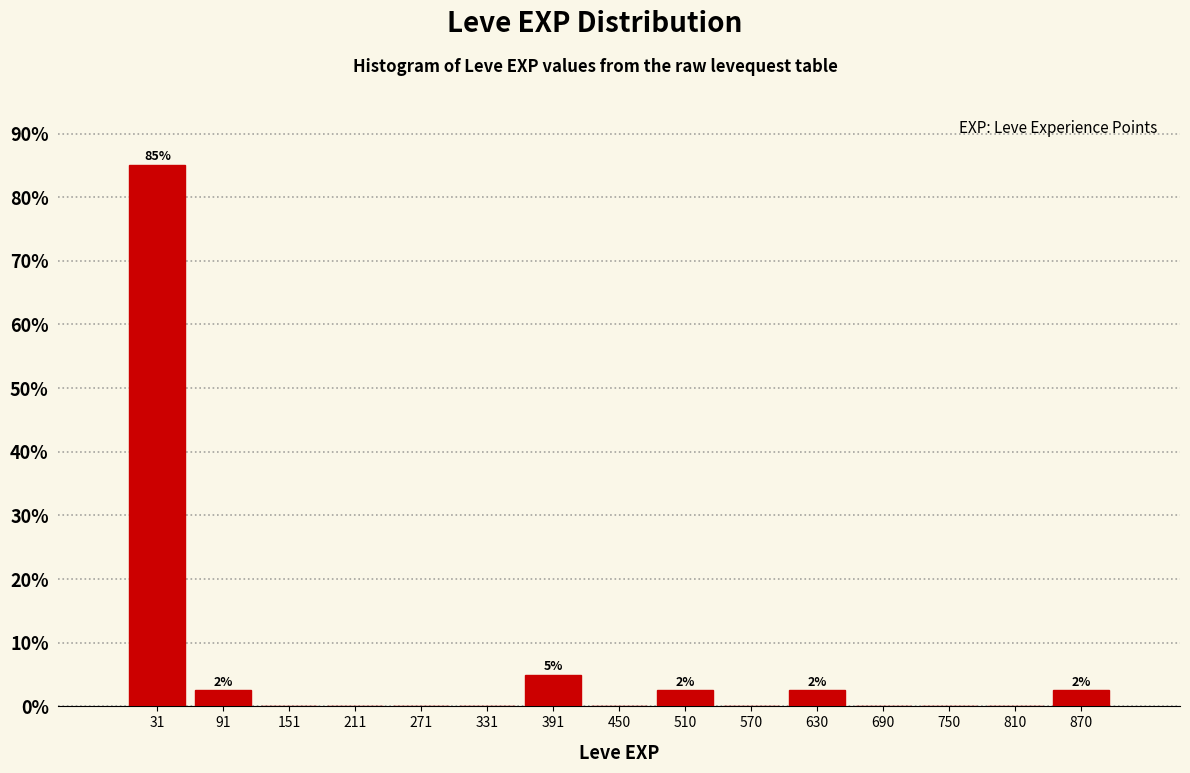

Which range on the x-axis has the tallest bar?

0 to 60